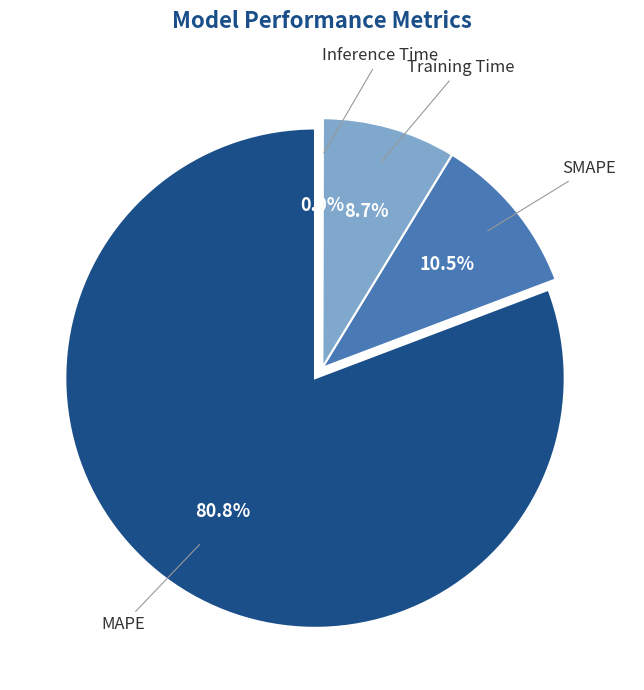

Is it true that Inference Time is 1% of the pie?

False